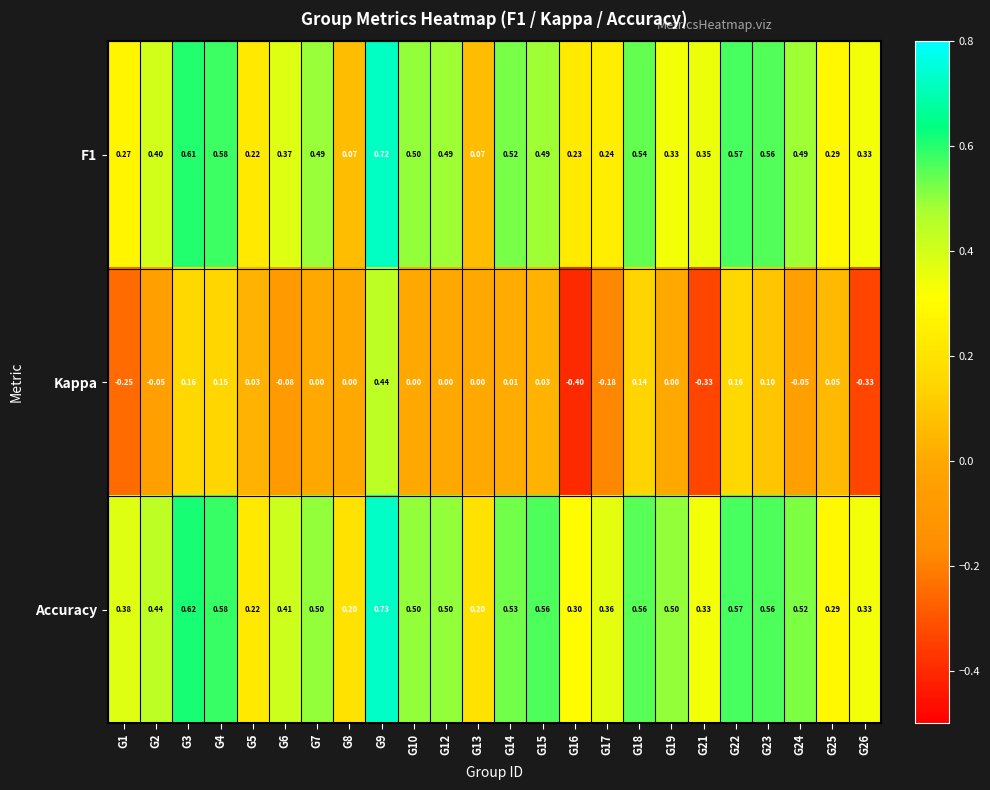

Which series has the largest range (max minus min)?

Kappa